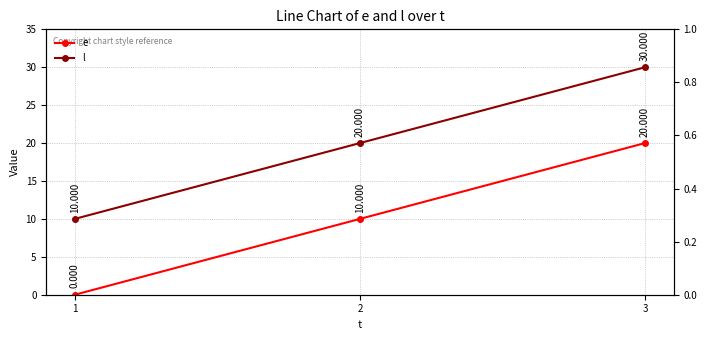

At how many categories does at least one series exceed 27?

1